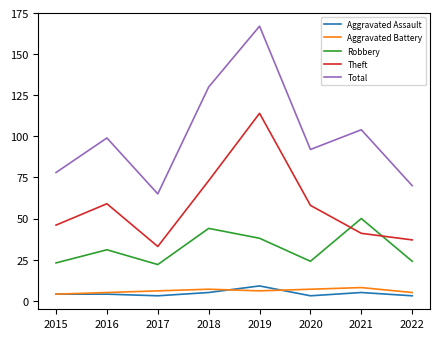

Which series changed the most between 2018 and 2021?

Theft